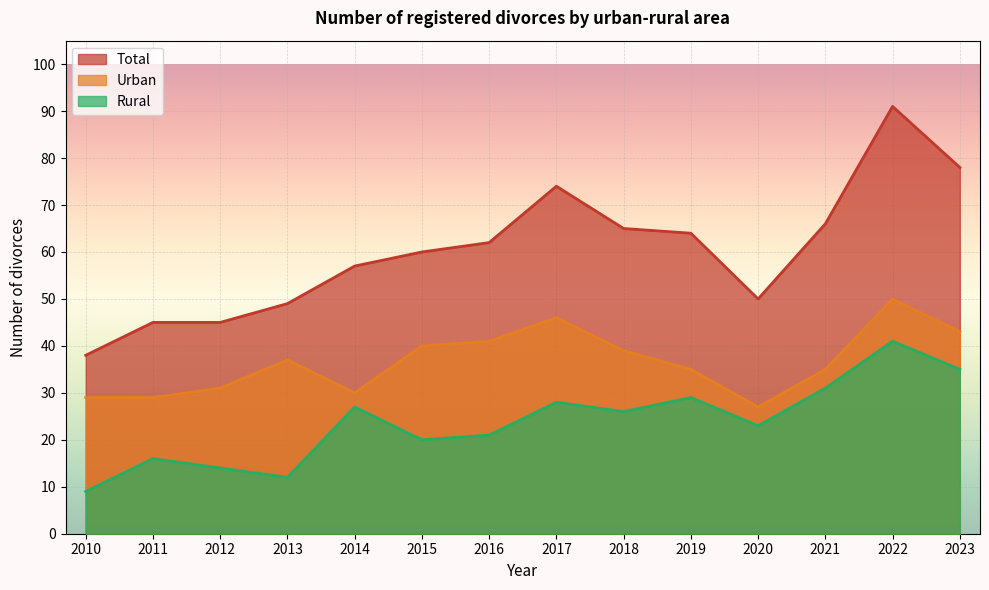

List the labels in order of Total value, smallest first.

2010, 2011, 2012, 2013, 2020, 2014, 2015, 2016, 2019, 2018, 2021, 2017, 2023, 2022